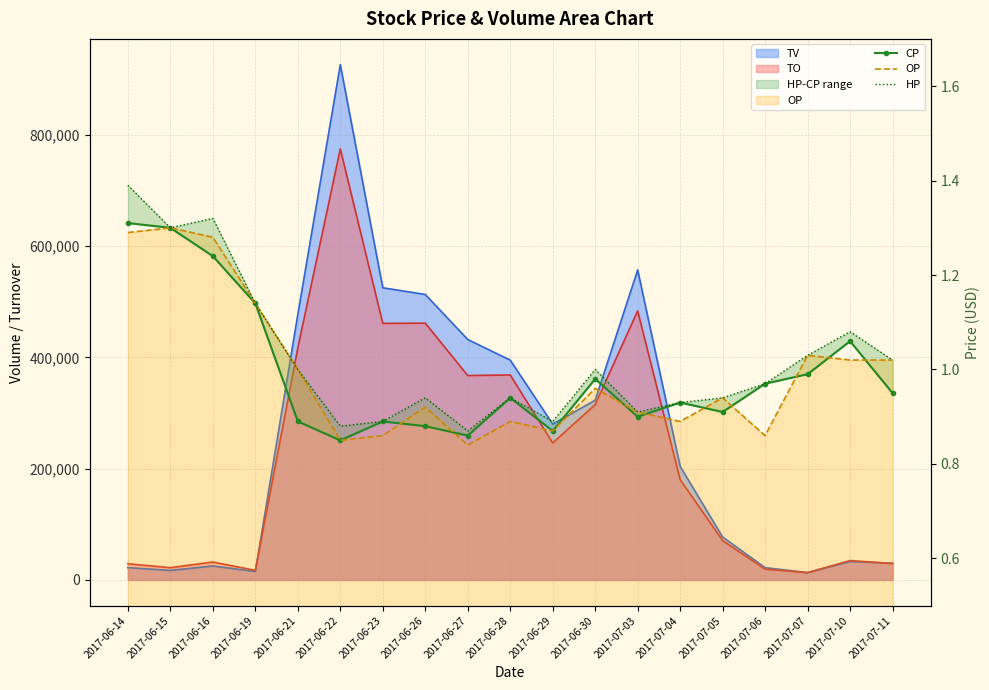

The HP series shows 1.7 at 2017-06-19. True or false?

False